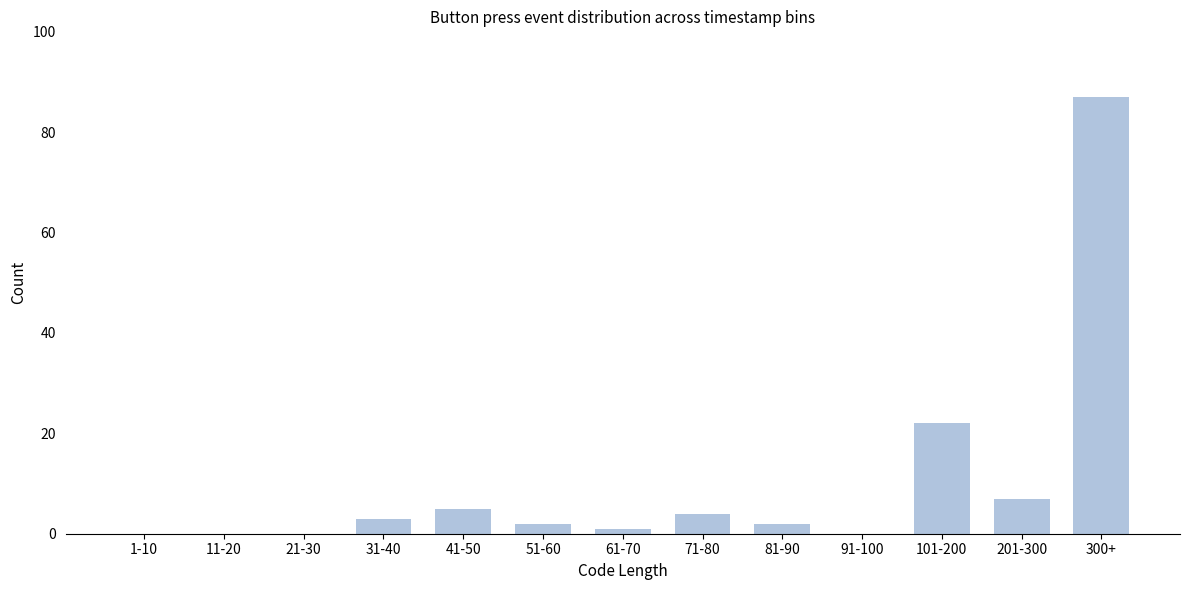

Reading right to left, what are all the values shown in this chart?

300+=87	201-300=7	101-200=22	91-100=0	81-90=2	71-80=4	61-70=1	51-60=2	41-50=5	31-40=3	21-30=0	11-20=0	1-10=0